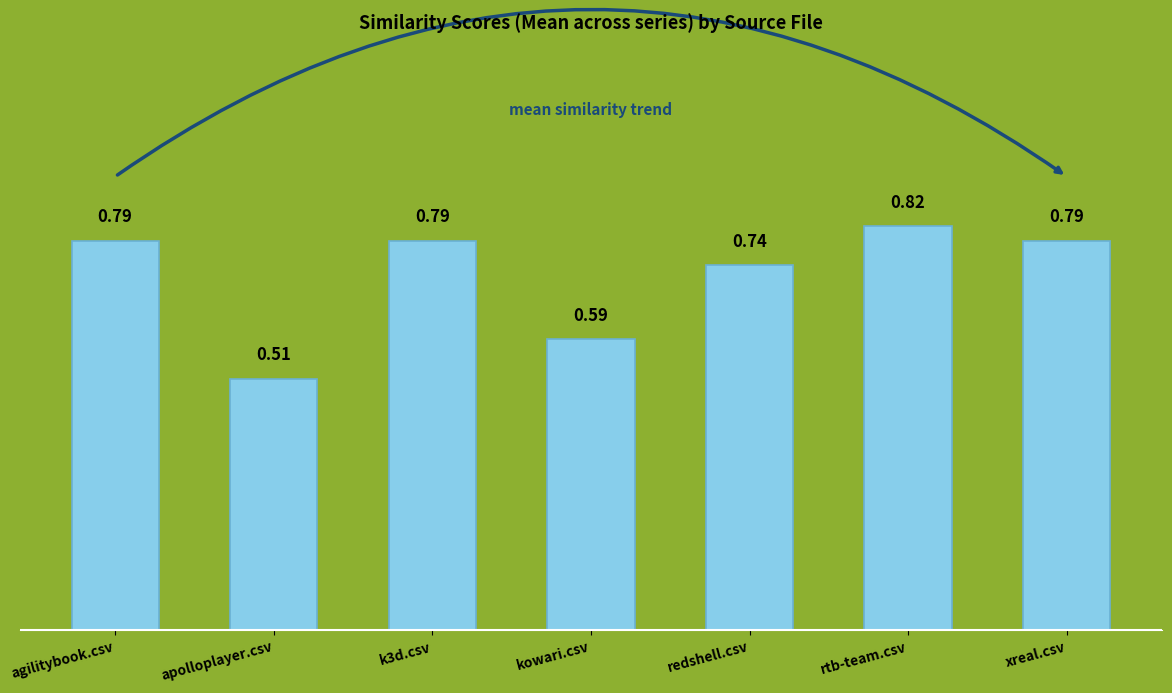

What position from the right is rtb-team.csv?

2